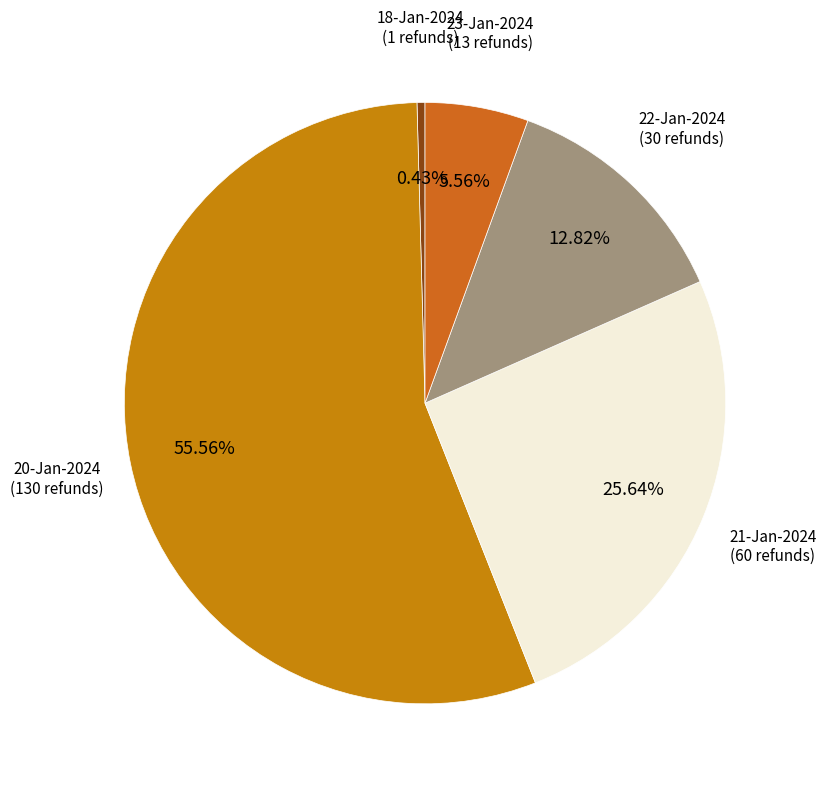

To the nearest percent, what is the difference between the largest and smallest slice percentages?

55%